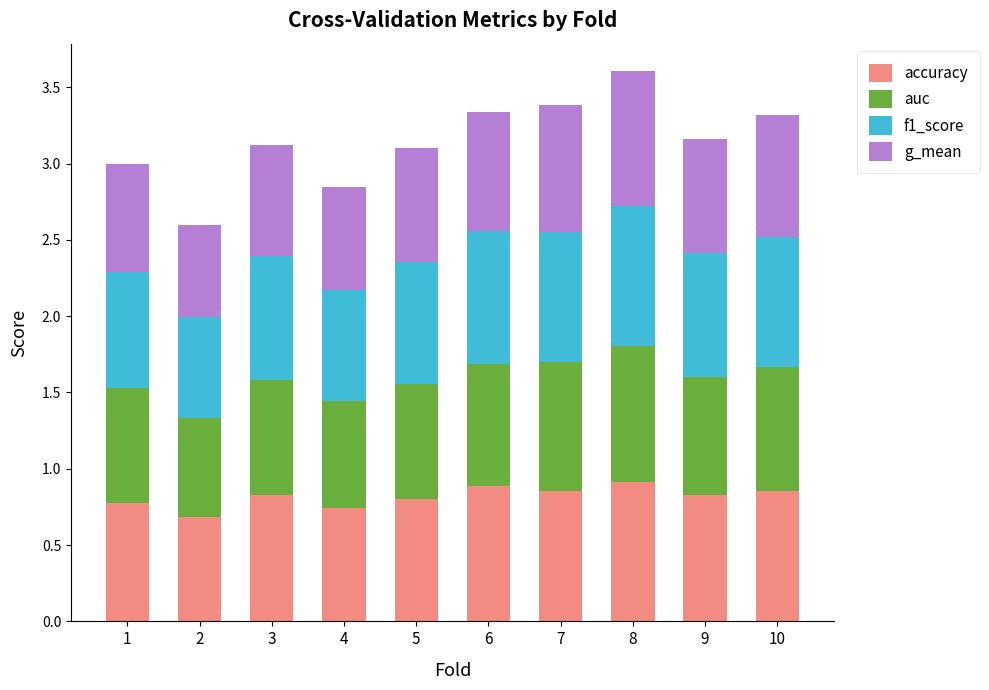

What is the total value across all series at 9?

3.2